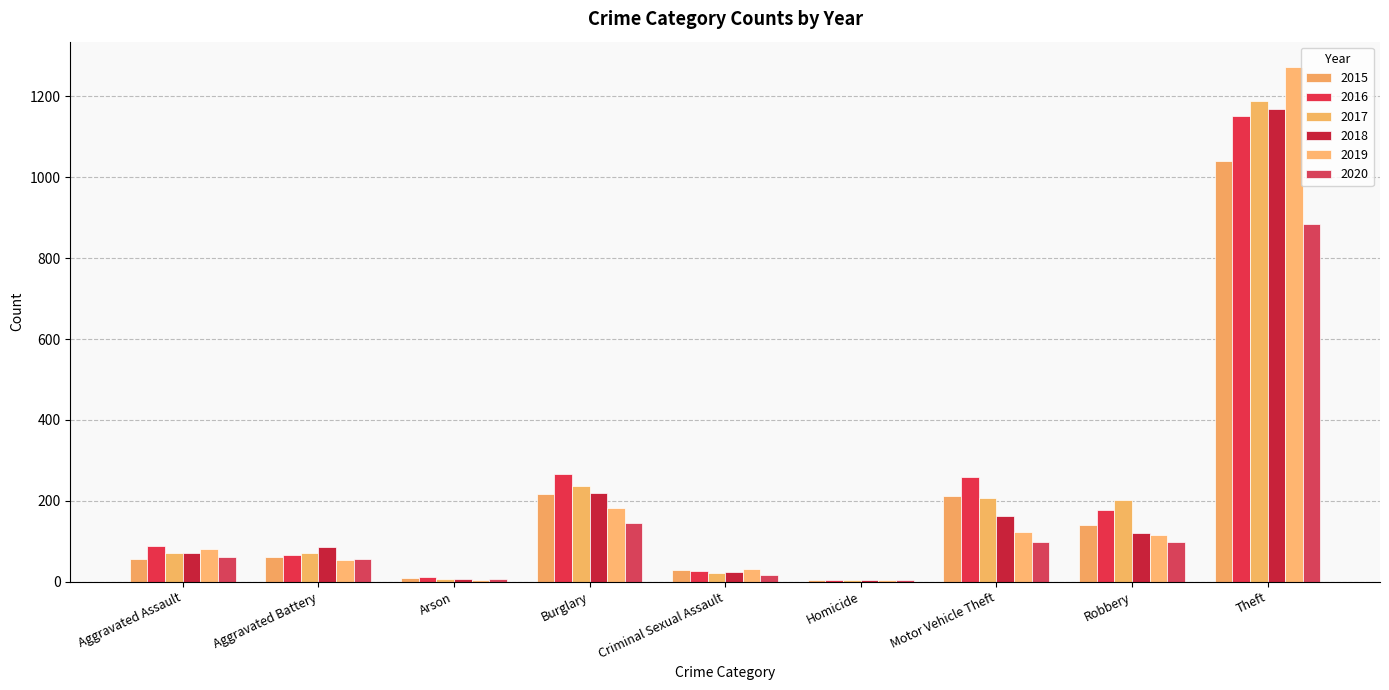

Does the chart contain stacked bars?

No